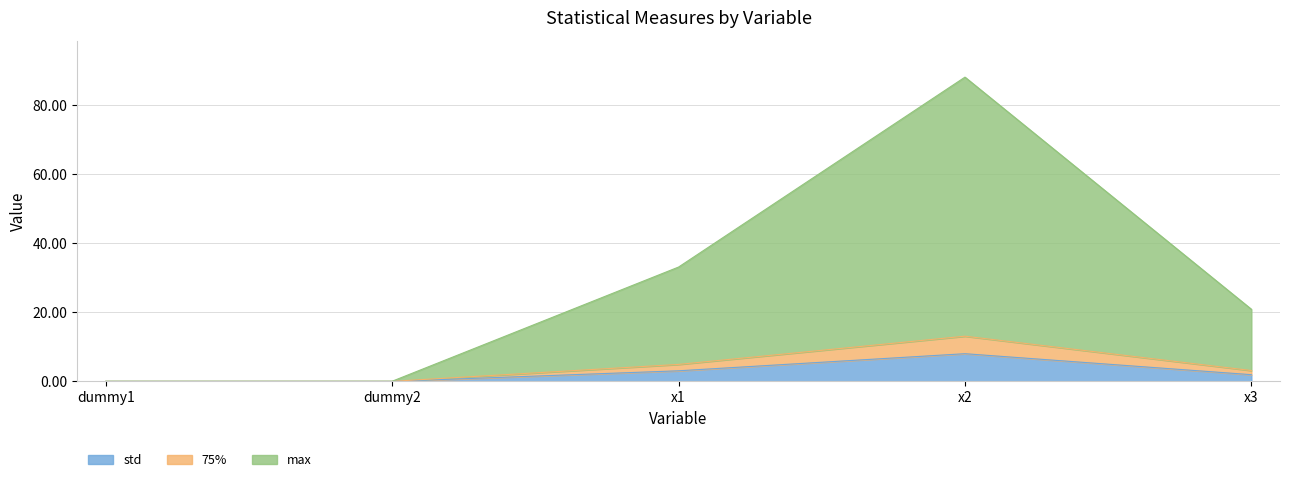

Reading left to right, what are all the values shown in this chart?

std: dummy1=0.0	dummy2=0.0	x1=3.1	x2=8.0	x3=1.9
75%: dummy1=0.0	dummy2=0.0	x1=4.9	x2=13.1	x3=3.1
max: dummy1=0.1	dummy2=0.1	x1=33.1	x2=88.1	x3=20.9